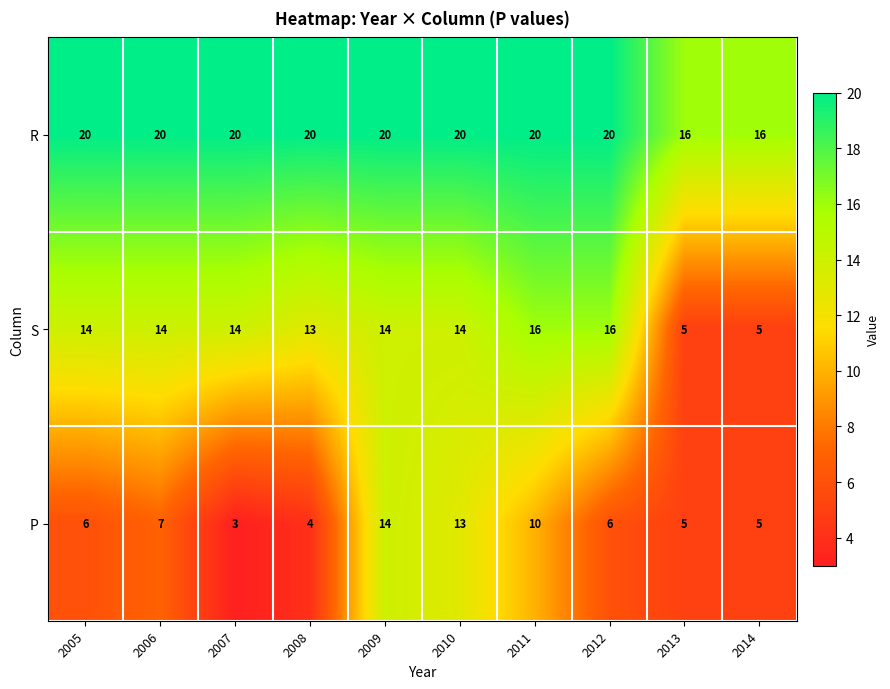

Which series has the largest total across all categories?

R